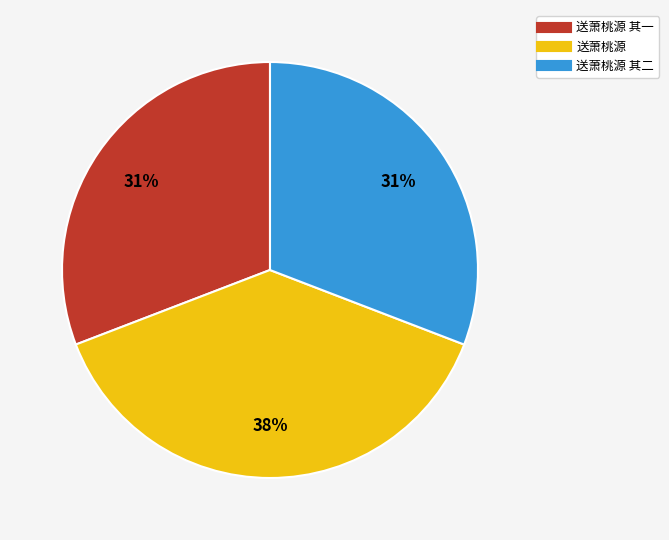

Is there a majority slice in this chart?

No